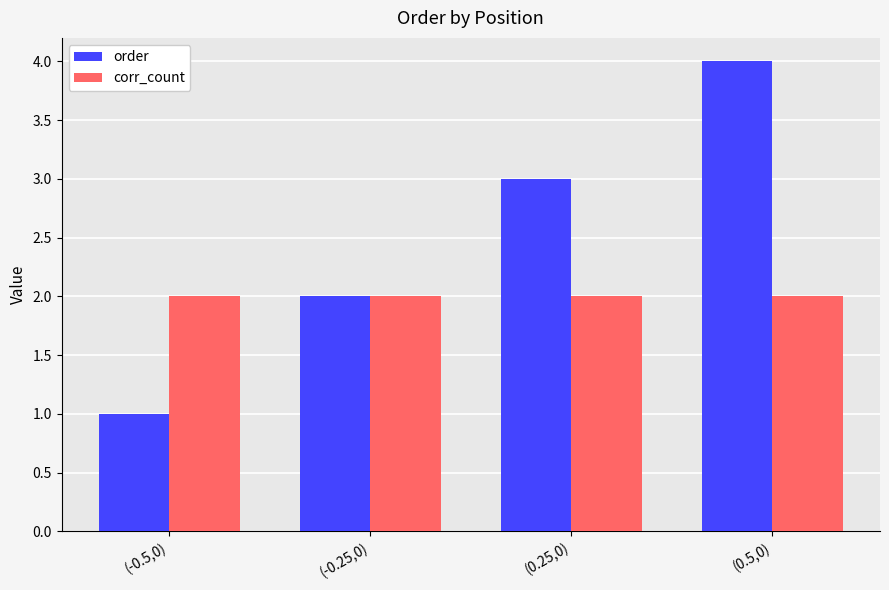

What is the sum of all order values?

10